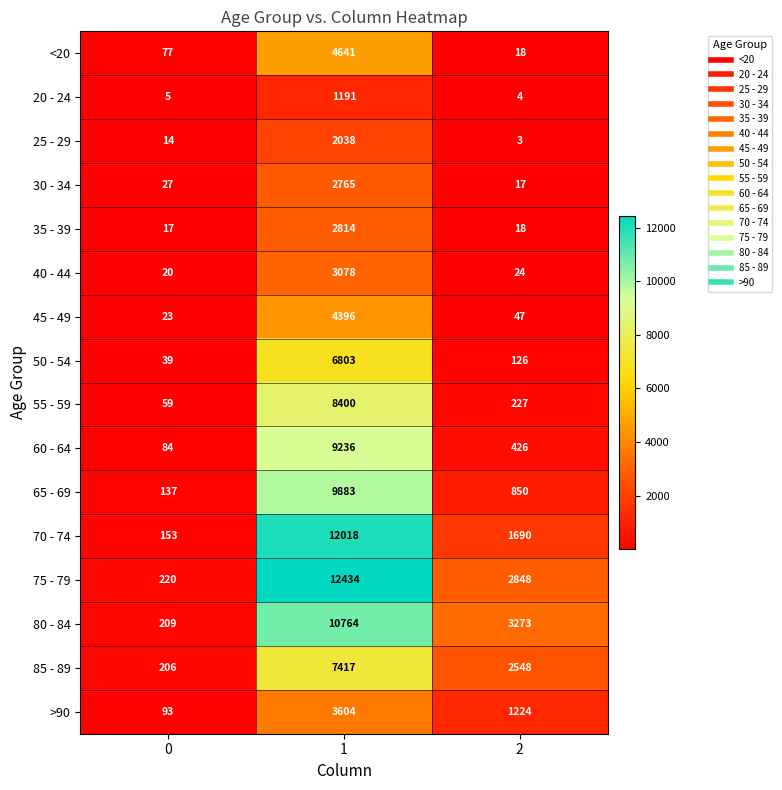

What is the approximate value of 25 - 29 at 2?

3